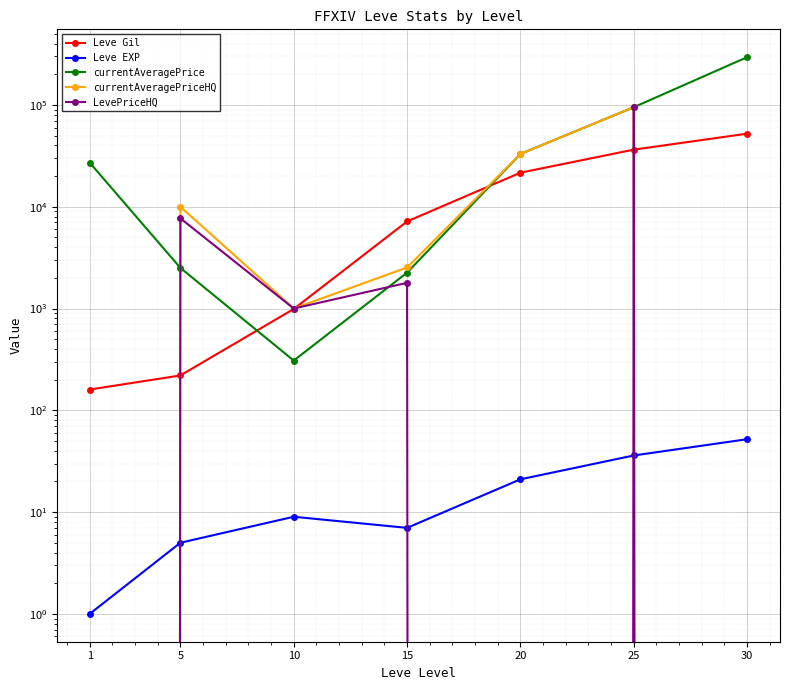

Is the value of Leve Gil at 10 greater than the value of Leve EXP at 30?

Yes